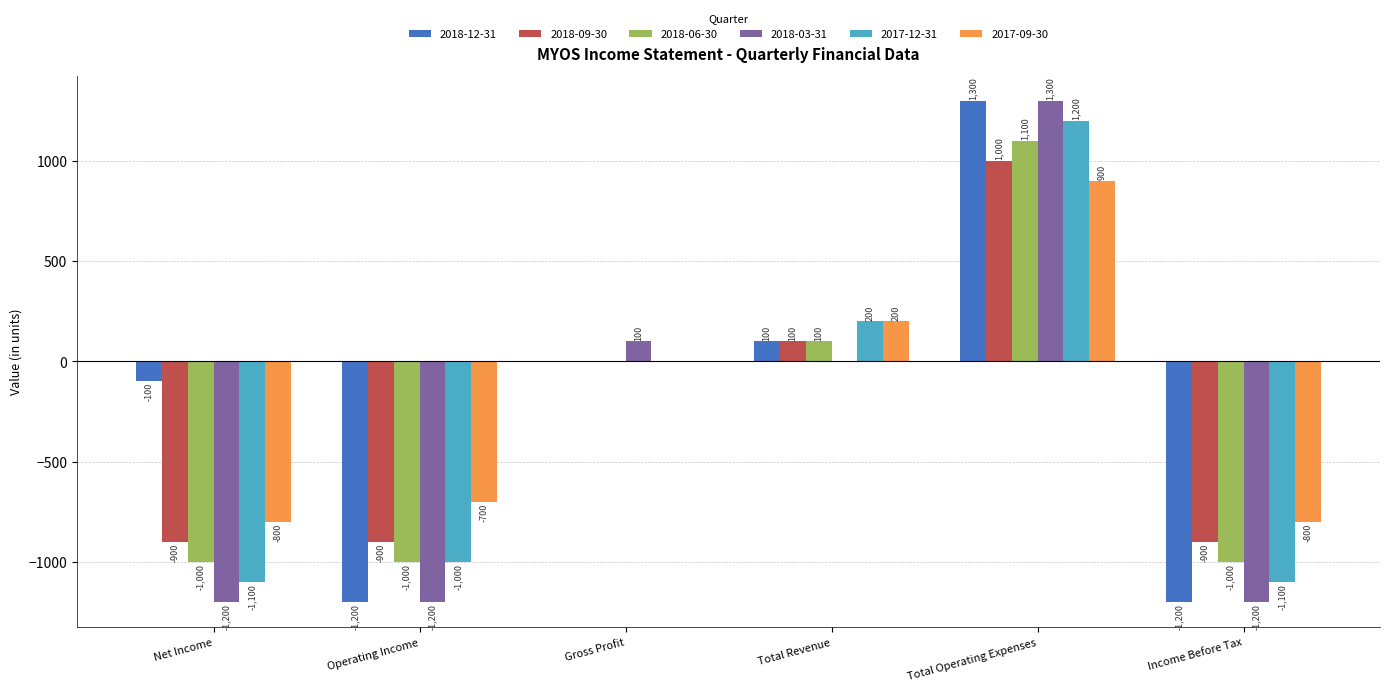

How many categories are shown in the chart?

6